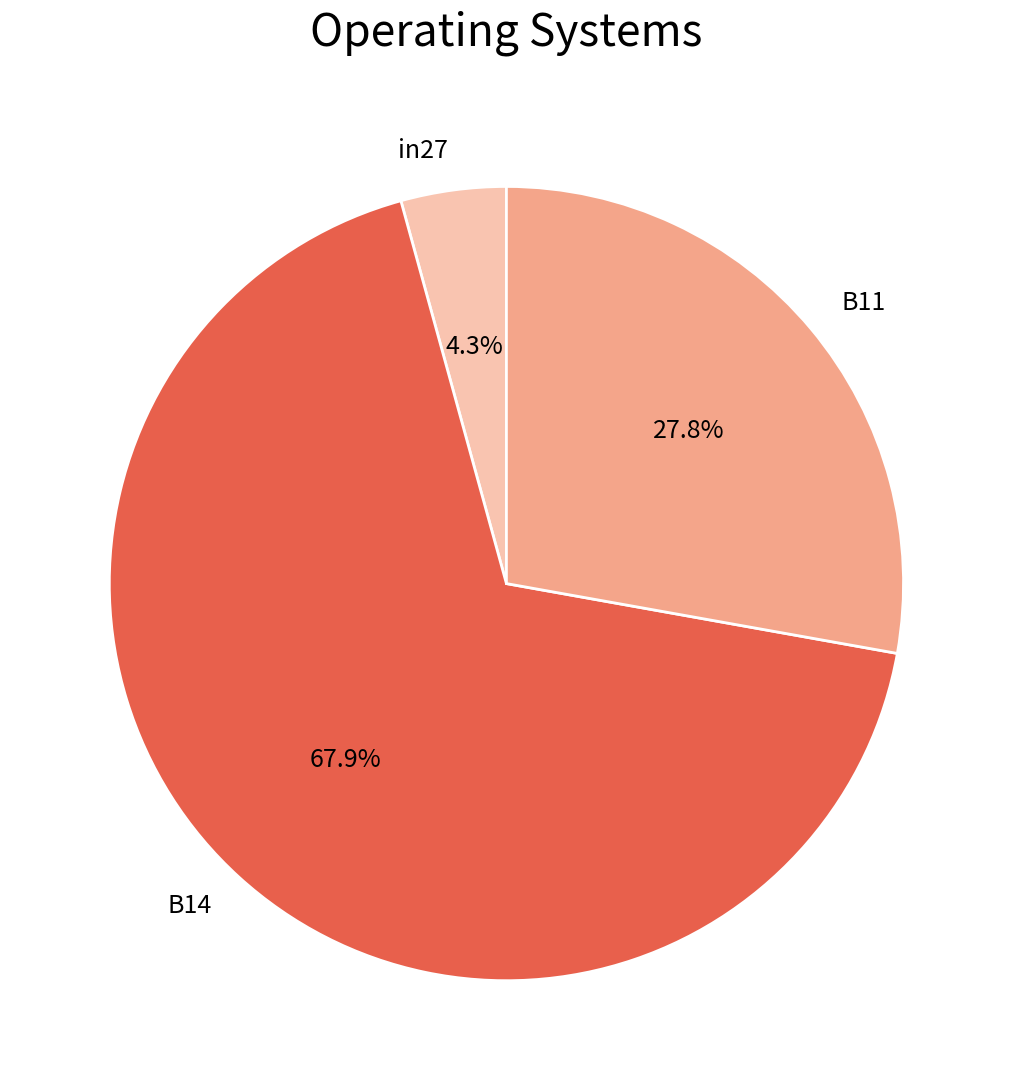

Which category has the biggest portion of the pie?

B14